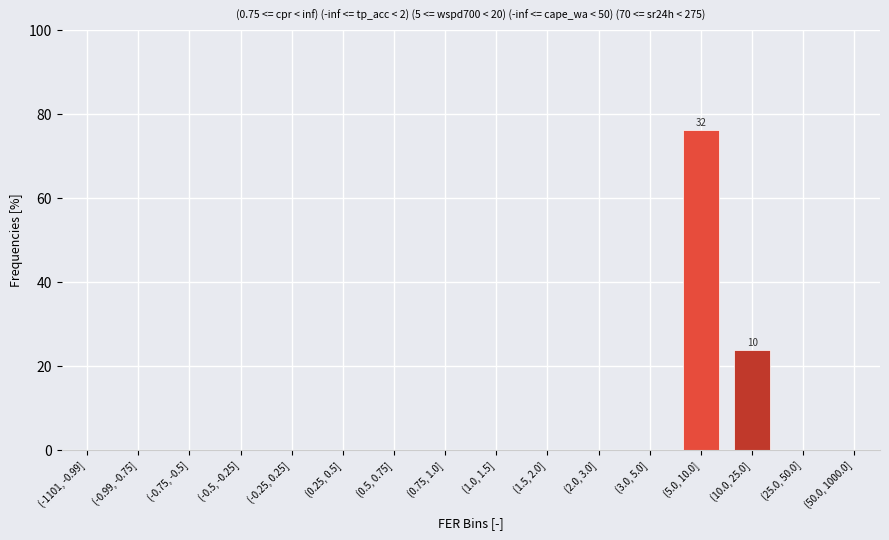

Reading right to left, what are all the values shown in this chart?

(50.0, 1000.0]=0.0	(25.0, 50.0]=0.0	(10.0, 25.0]=23.8	(5.0, 10.0]=76.2	(3.0, 5.0]=0.0	(2.0, 3.0]=0.0	(1.5, 2.0]=0.0	(1.0, 1.5]=0.0	(0.75, 1.0]=0.0	(0.5, 0.75]=0.0	(0.25, 0.5]=0.0	(-0.25, 0.25]=0.0	(-0.5, -0.25]=0.0	(-0.75, -0.5]=0.0	(-0.99, -0.75]=0.0	(-1101, -0.99]=0.0